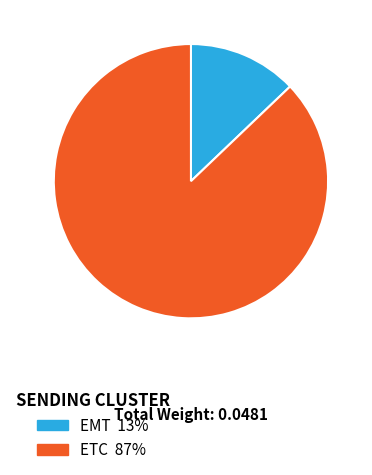

Does any single category account for the majority?

Yes